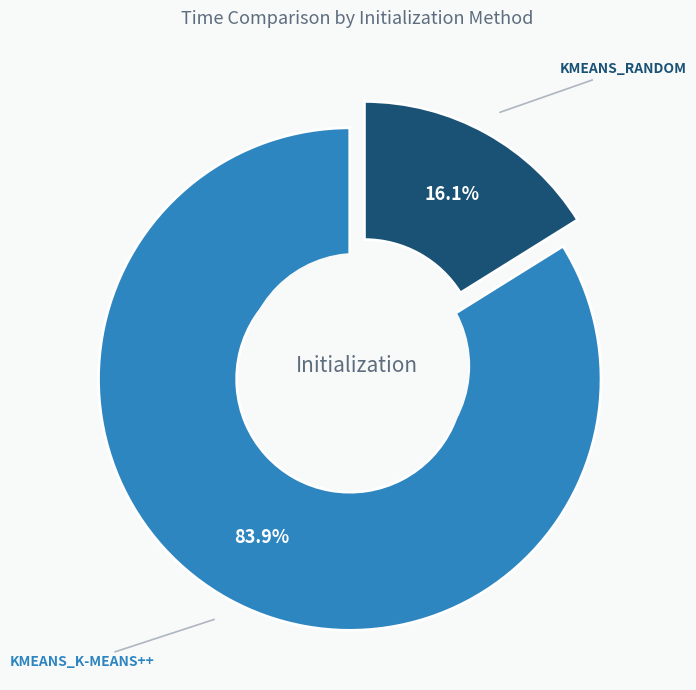

To the nearest percent, what percentage of the pie is kmeans_k-means++?

84%